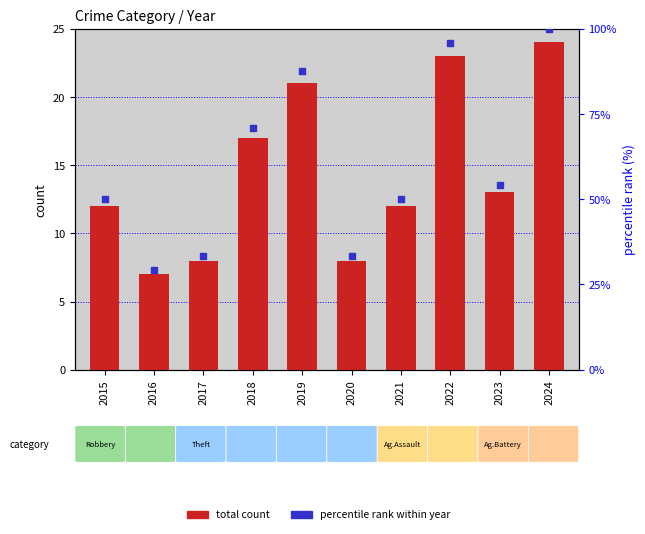

Which series reaches the maximum Y coordinate?

percentile rank within year